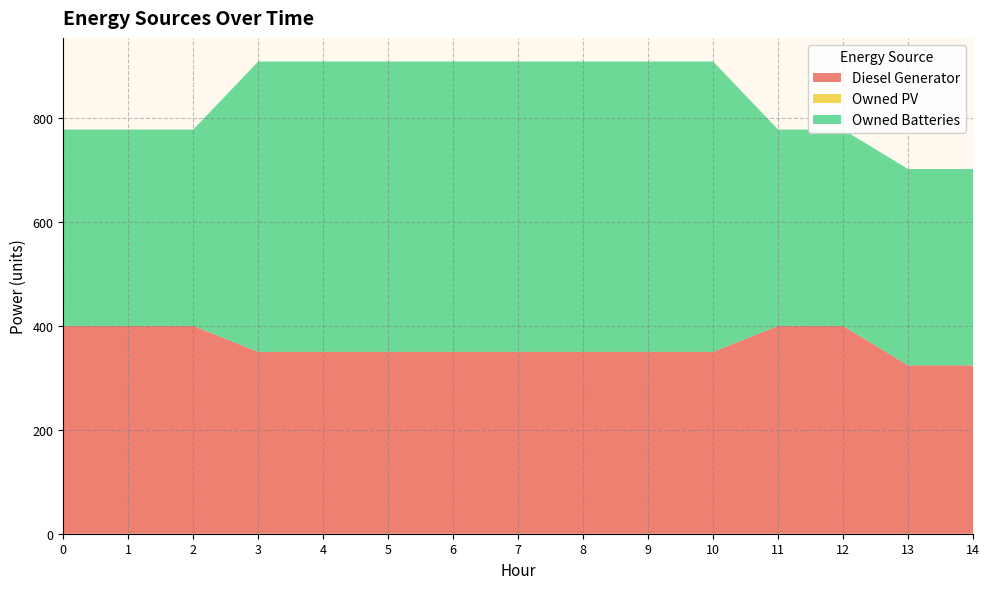

Reading left to right, list all the values displayed in this chart.

Diesel Generator: 400	400	400	350	350	350	350	350	350	350	350	400	400	324	324
Owned PV: 0	0	0	0	0	0	0	0	0	0	0	0	0	0	0
Owned Batteries: 378	378	378	559	559	559	559	559	559	559	559	378	378	378	378